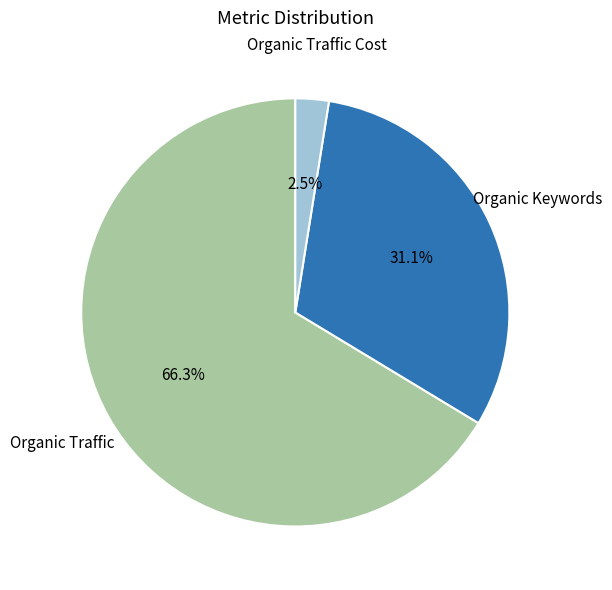

Rank the categories by value from lowest to highest.

Organic Traffic Cost, Organic Keywords, Organic Traffic